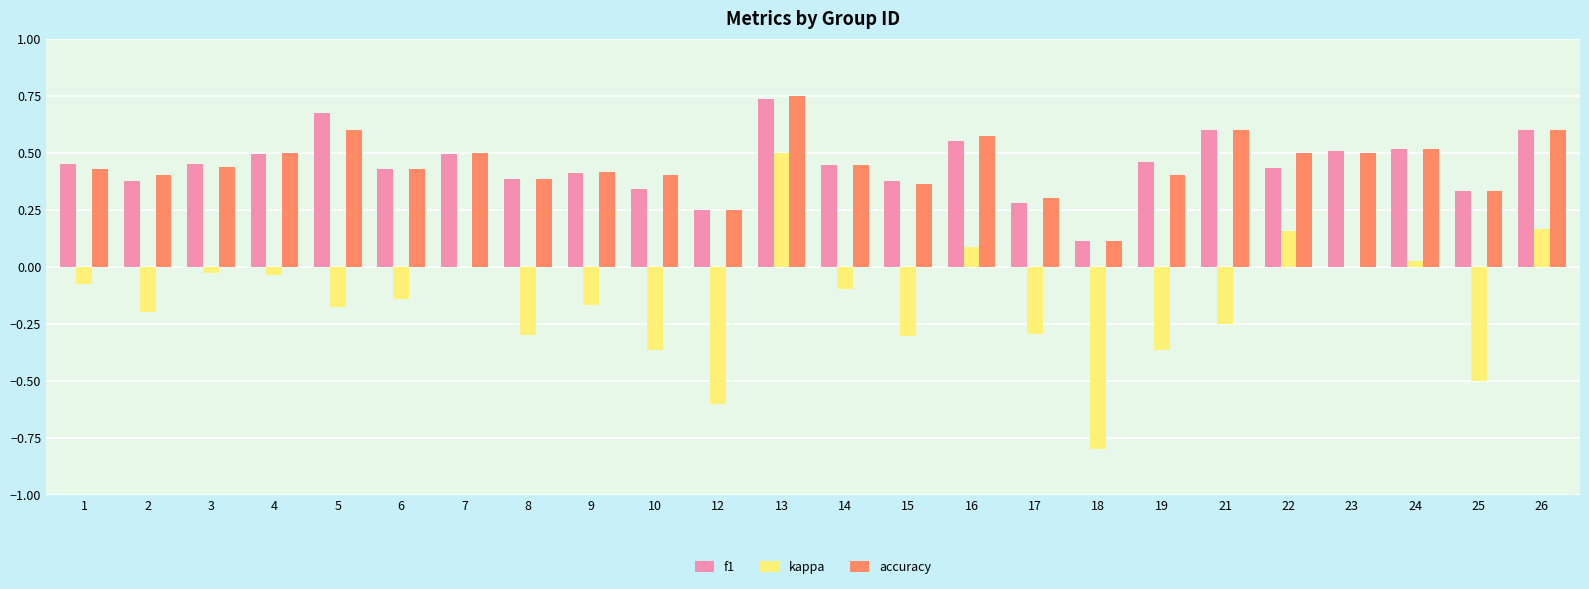

Is it true that accuracy equals 0.6 at 21?

True